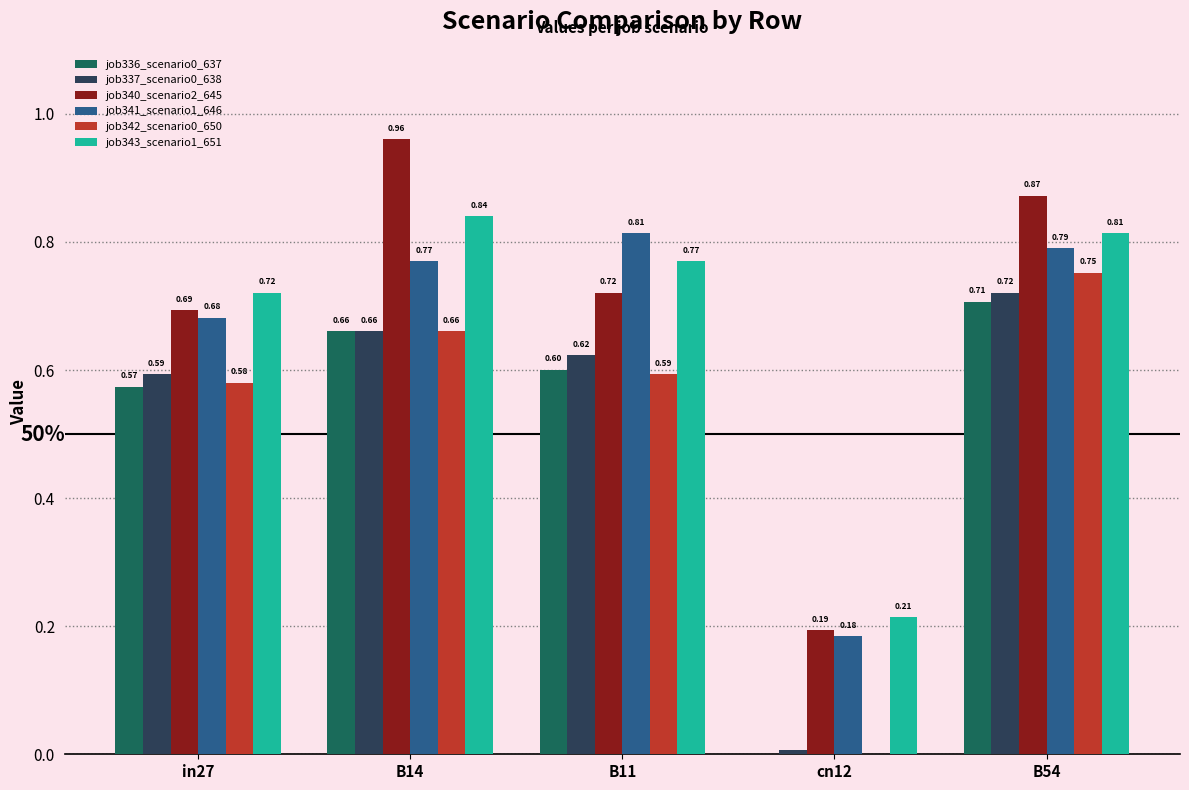

Is the value of job336_scenario0_637 at in27 greater than the value of job342_scenario0_650 at in27?

No